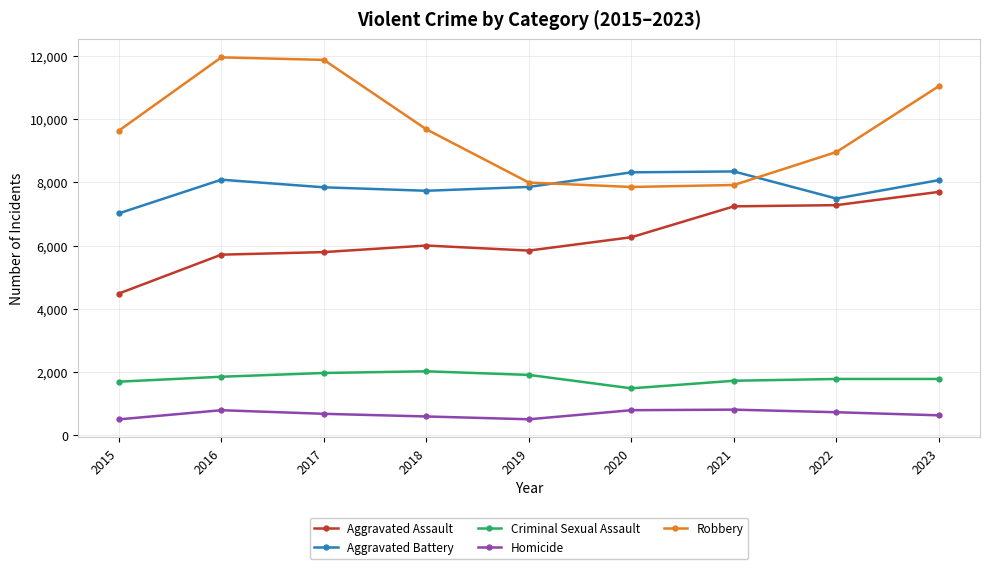

True or false: Aggravated Battery and Criminal Sexual Assault intersect in this chart.

False